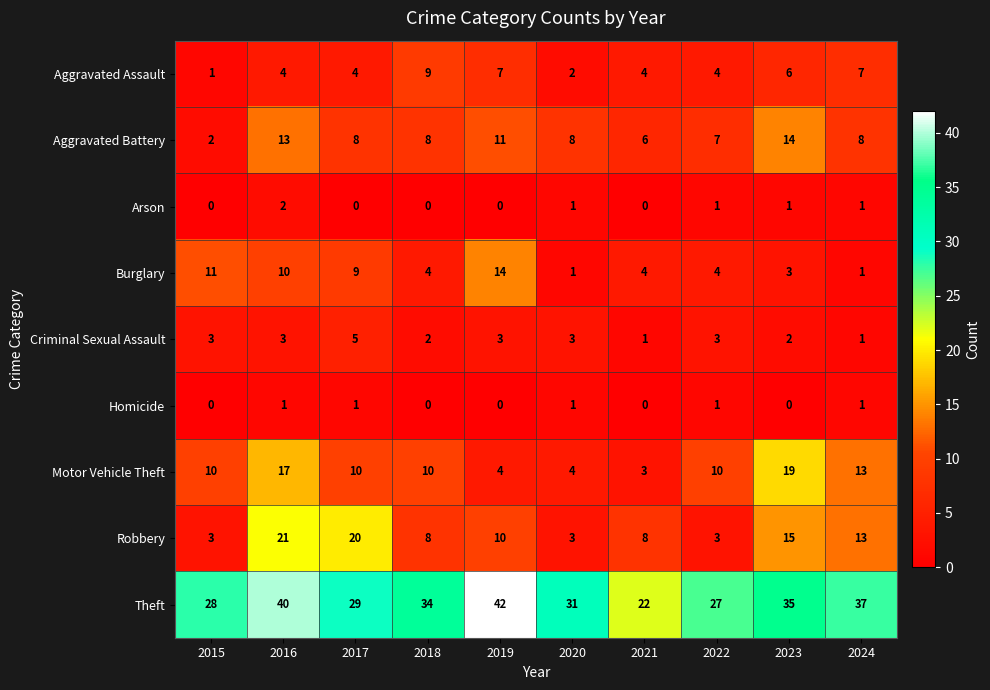

Read the Aggravated Assault value at 2018.

9